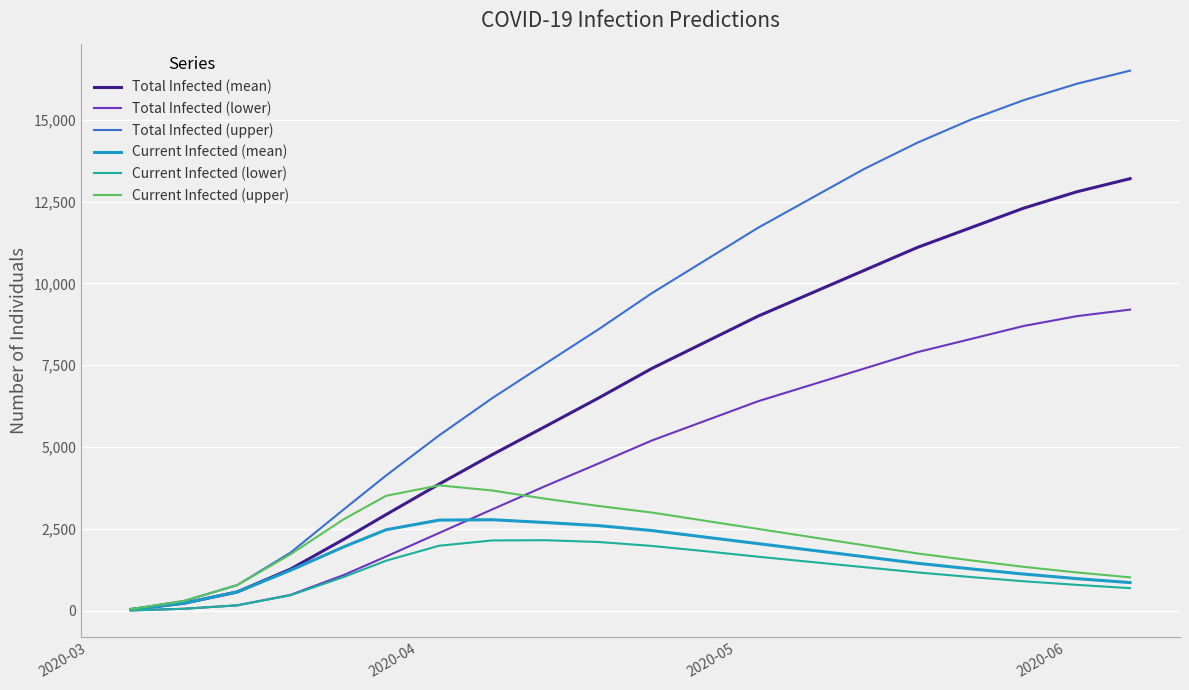

Which series has the largest total across all categories?

Total Infected (upper)